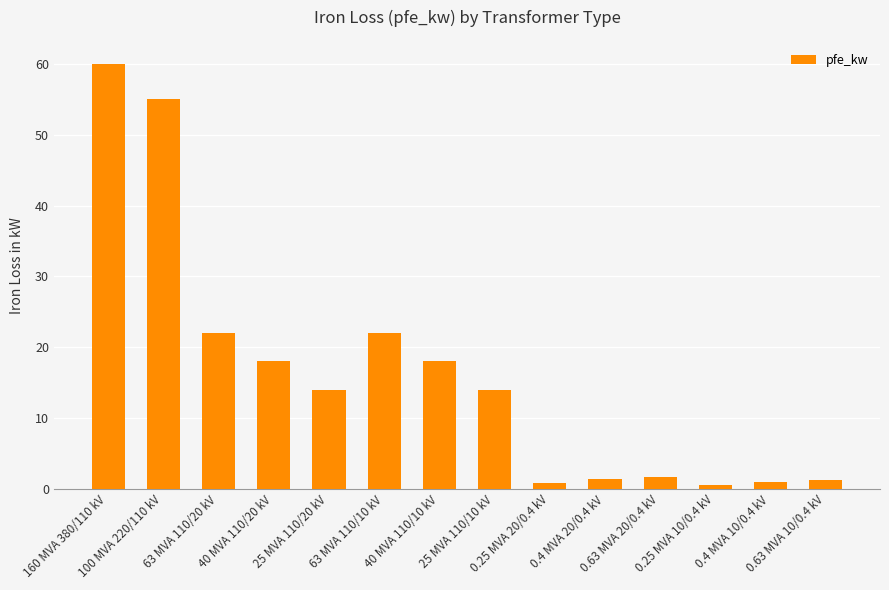

True or false: the data shows 30.2 at 63 MVA 110/10 kV.

False